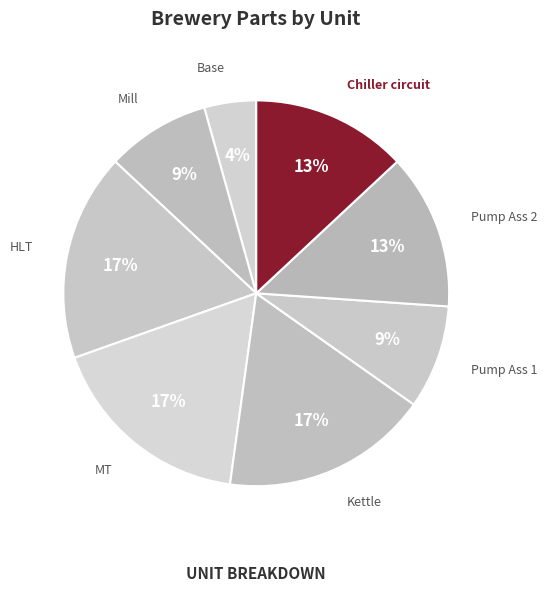

To the nearest percent, what percentage of the pie is HLT?

17%